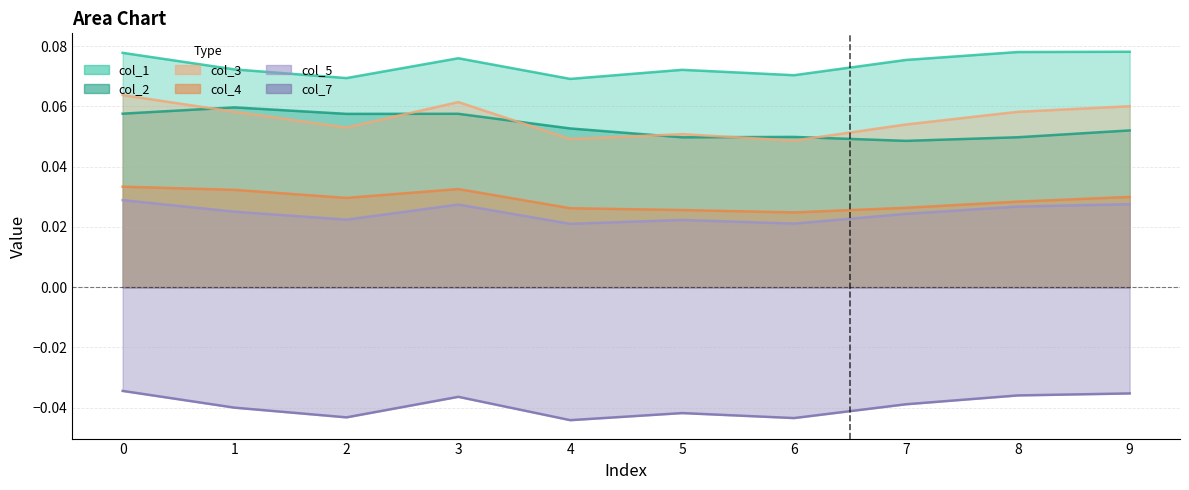

Count the number of categories in the chart.

10